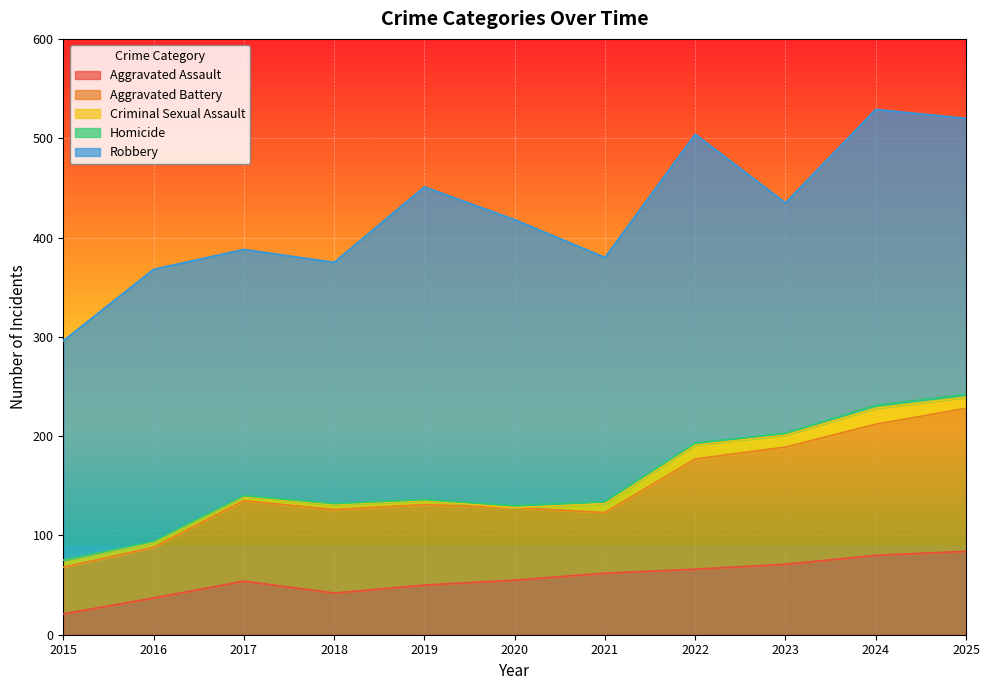

At which category does the chart reach its peak across all series?

2019